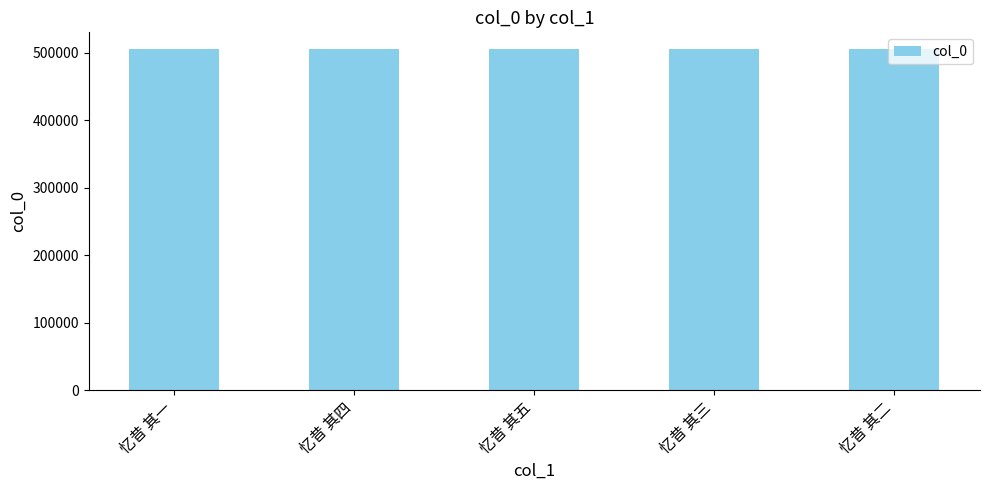

What is the sum of the values at 忆昔 其二 and 忆昔 其一?

1009497